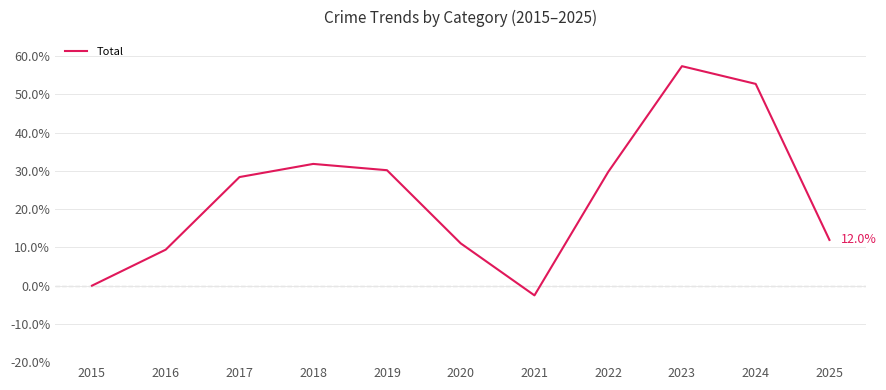

What is the change in value from 2020 to 2024?

+41.7